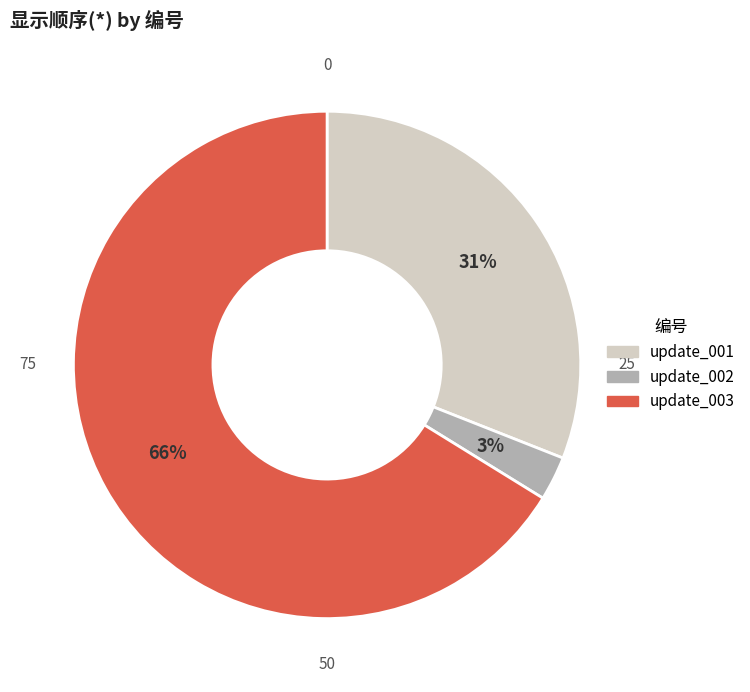

Rank the categories by value from highest to lowest.

update_003, update_001, update_002